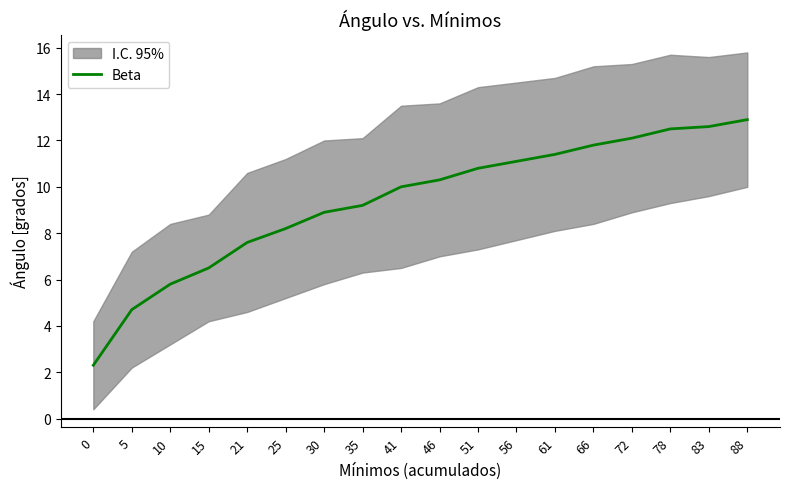

Is it true that the value at 21 is 7.6?

True